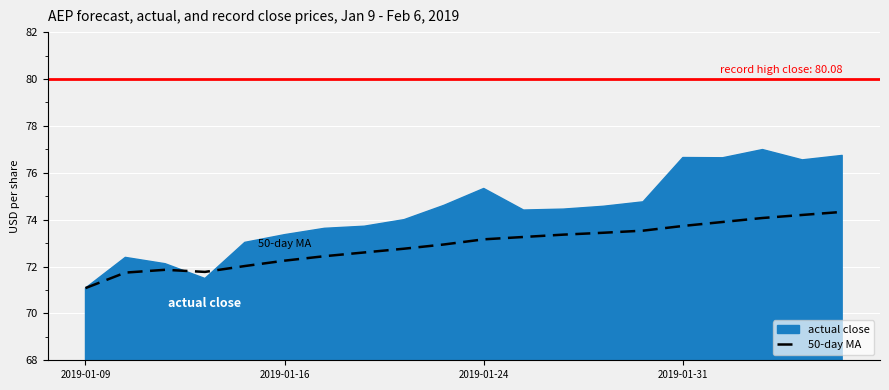

Which category has the lowest value across all series?

2019-01-09